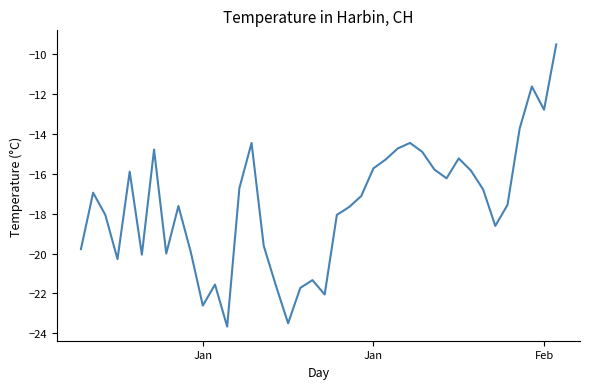

What is the difference between the maximum and minimum values?

14.2